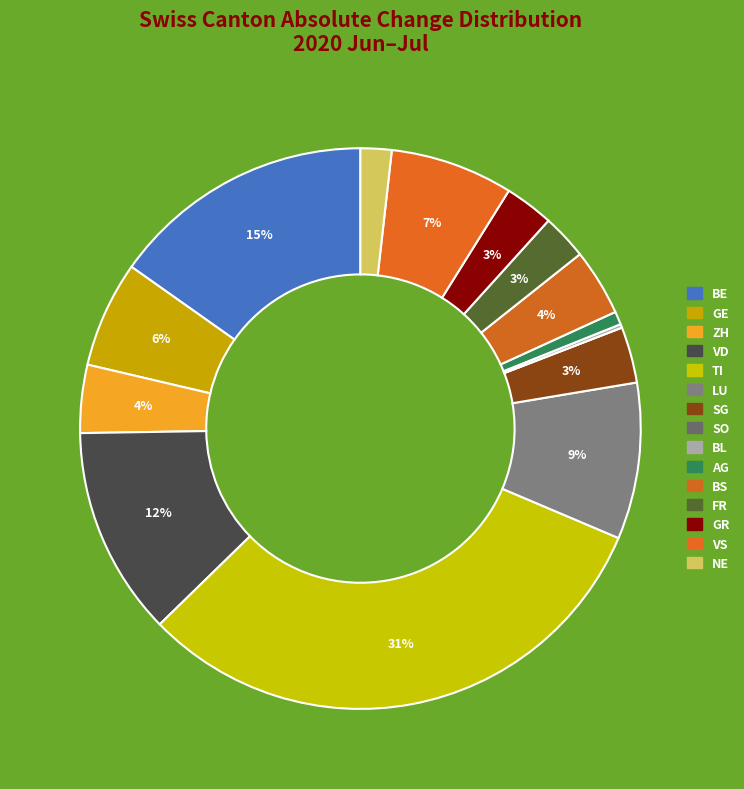

Does TI represent more than half of the total?

No